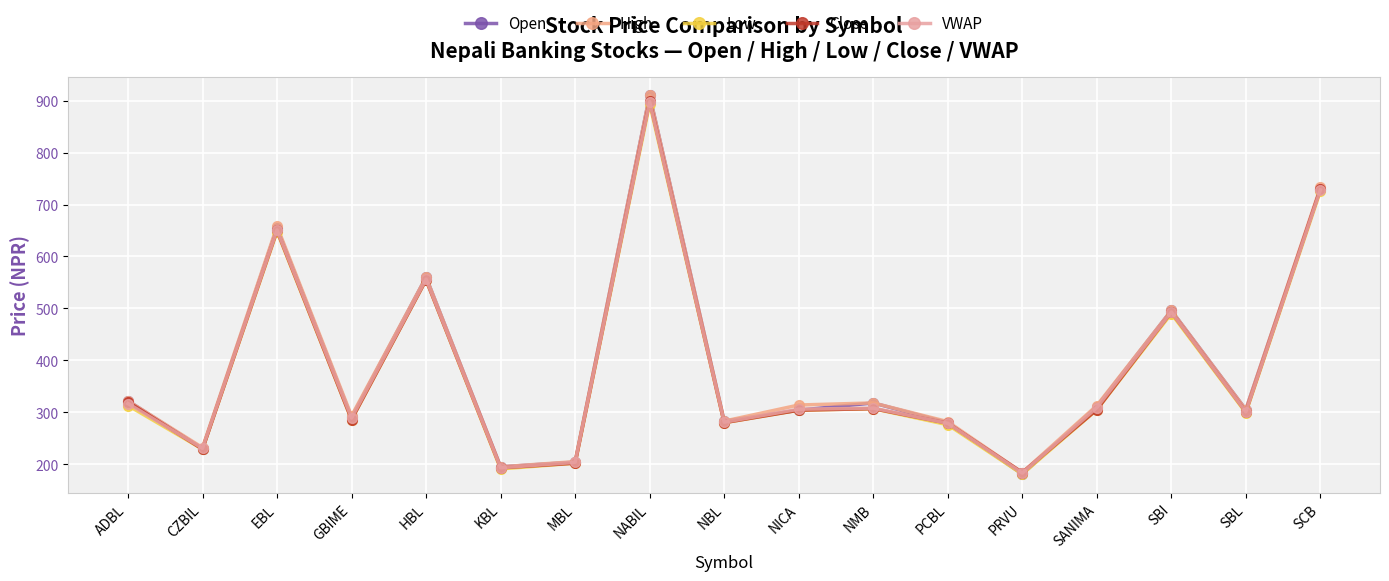

Rank the categories by High value from lowest to highest.

PRVU, KBL, MBL, CZBIL, PCBL, NBL, GBIME, SBL, SANIMA, NICA, NMB, ADBL, SBI, HBL, EBL, SCB, NABIL